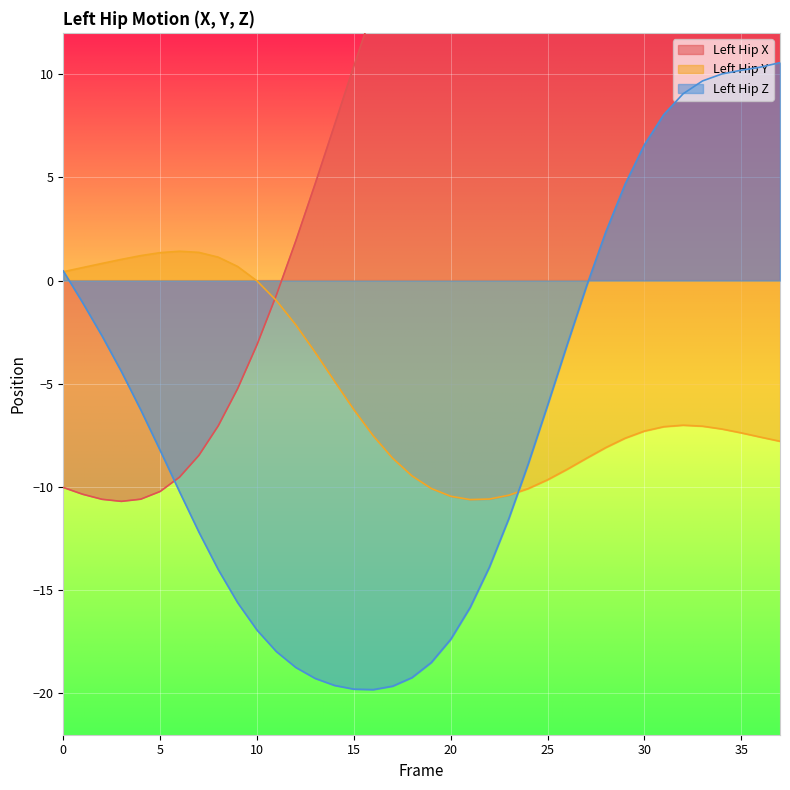

What is the greatest value displayed?

28.5